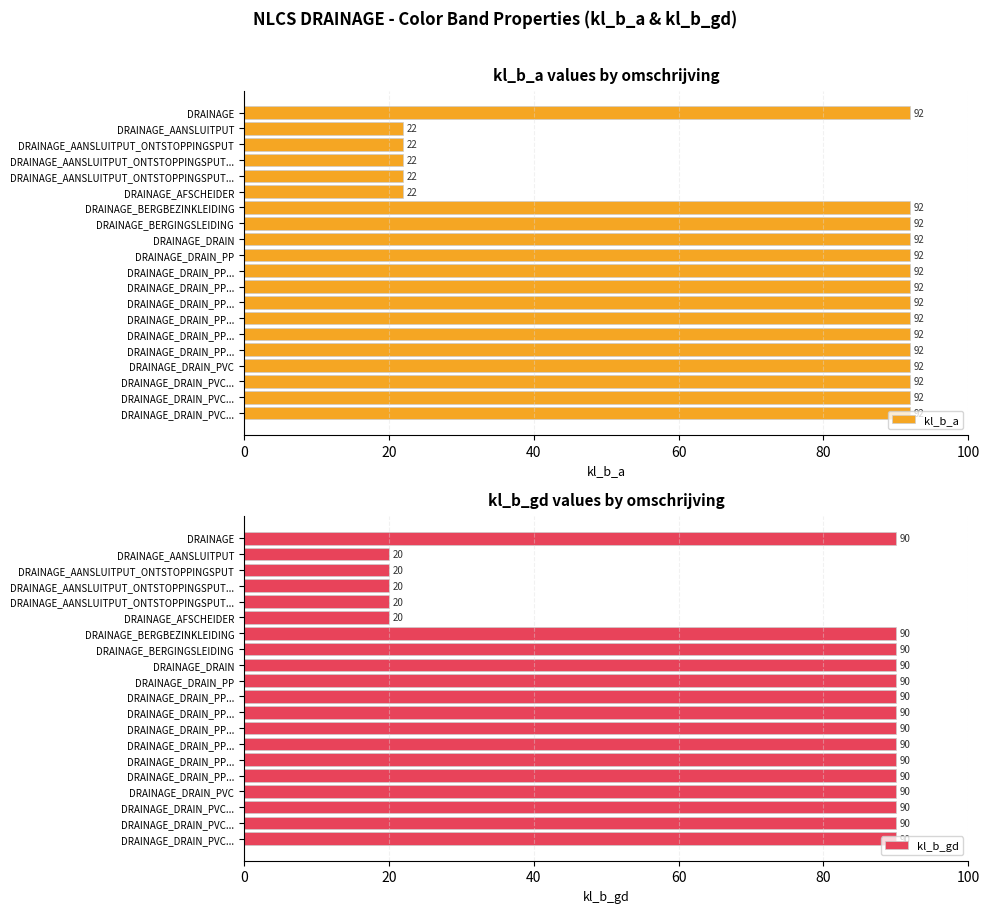

Reading left to right, extract all data points from this chart.

kl_b_a: 92	22	22	22	22	22	92	92	92	92	92	92	92	92	92	92	92	92	92	92
kl_b_gd: 90	20	20	20	20	20	90	90	90	90	90	90	90	90	90	90	90	90	90	90